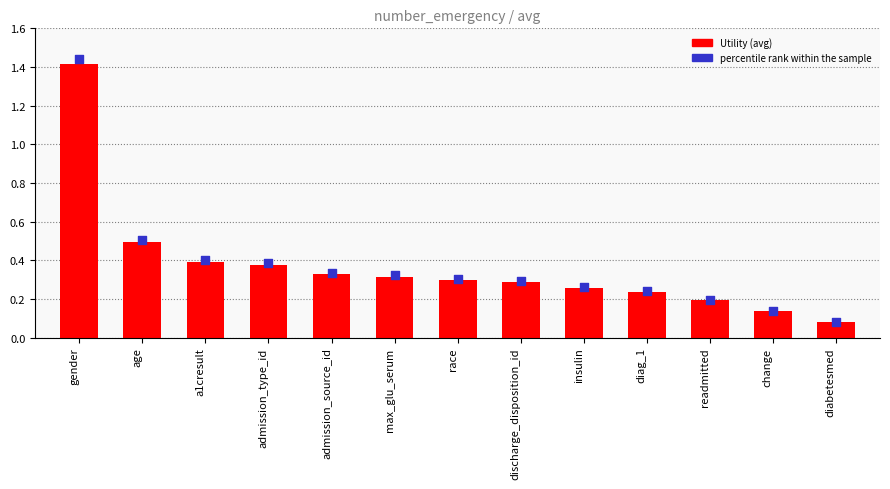

Is the value of percentile rank within the sample at change greater than the value of Utility (avg) at max_glu_serum?

No